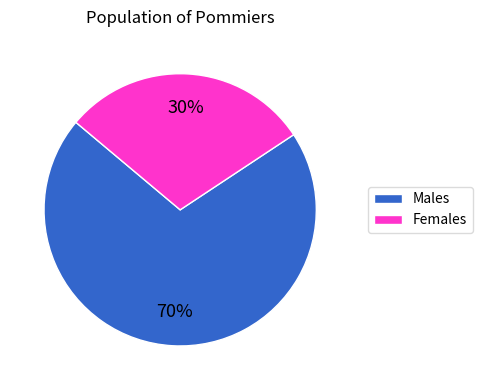

To the nearest percent, what is the average slice percentage?

50%